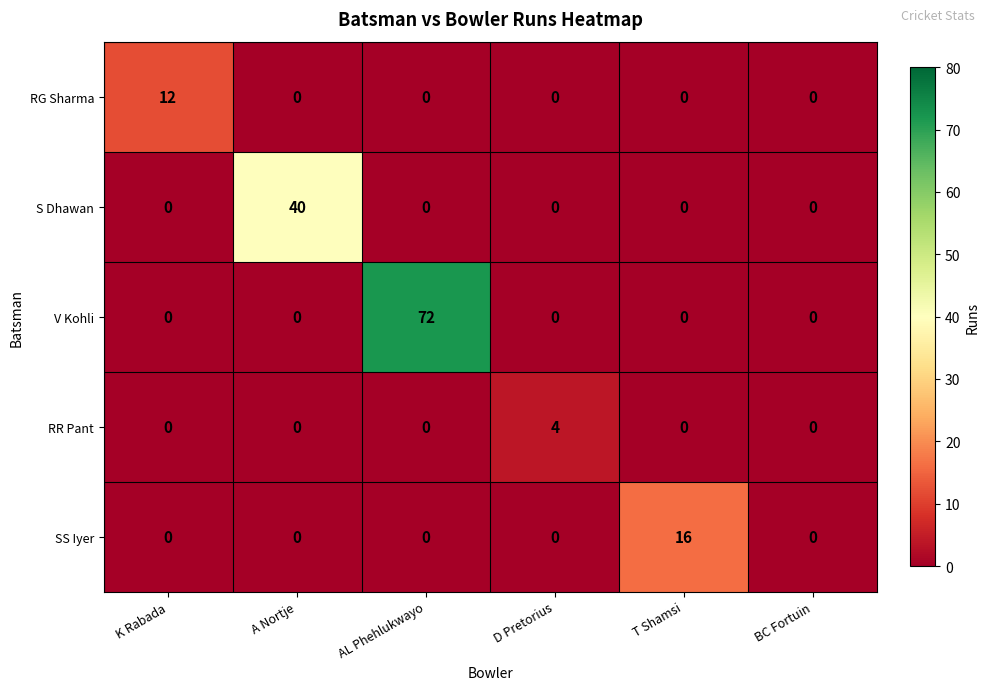

The value of SS Iyer at D Pretorius is 0. True or false?

True